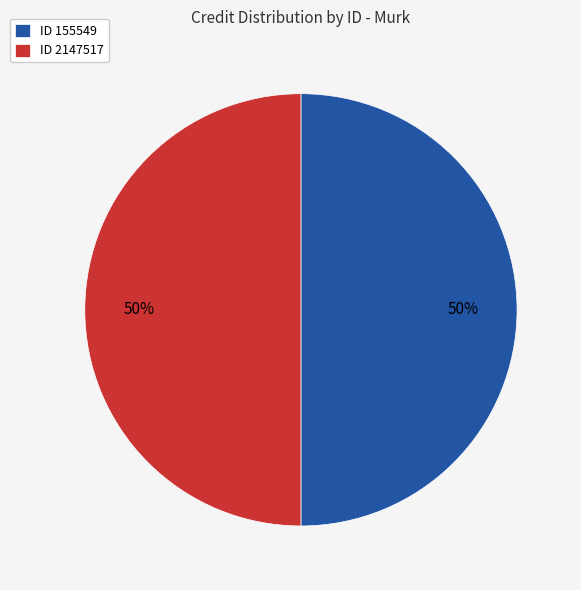

What is the ratio of the value at ID 155549 to the value at ID 2147517?

1.0